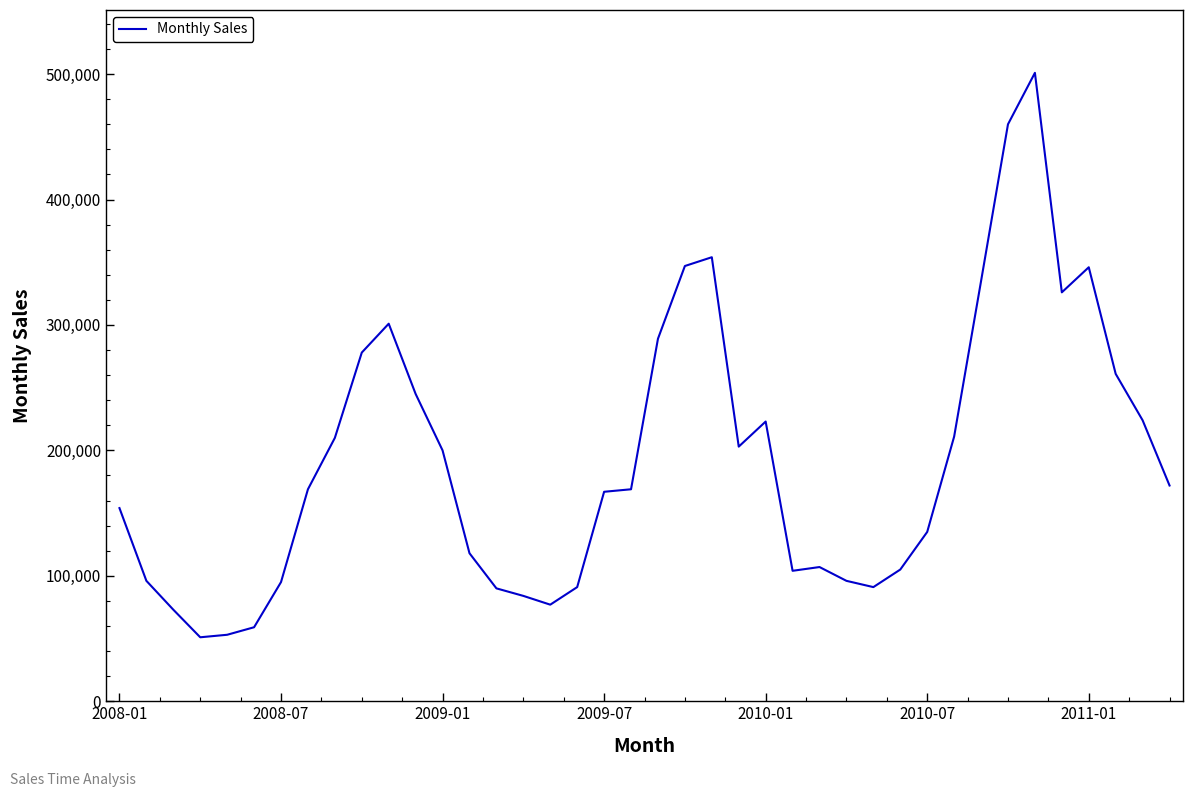

What is the difference between the maximum and minimum values?

450000